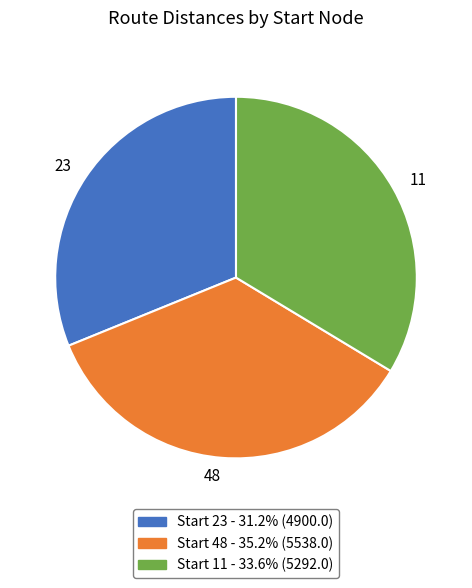

What is the ratio of the value at 11 to the value at 48?

1.0